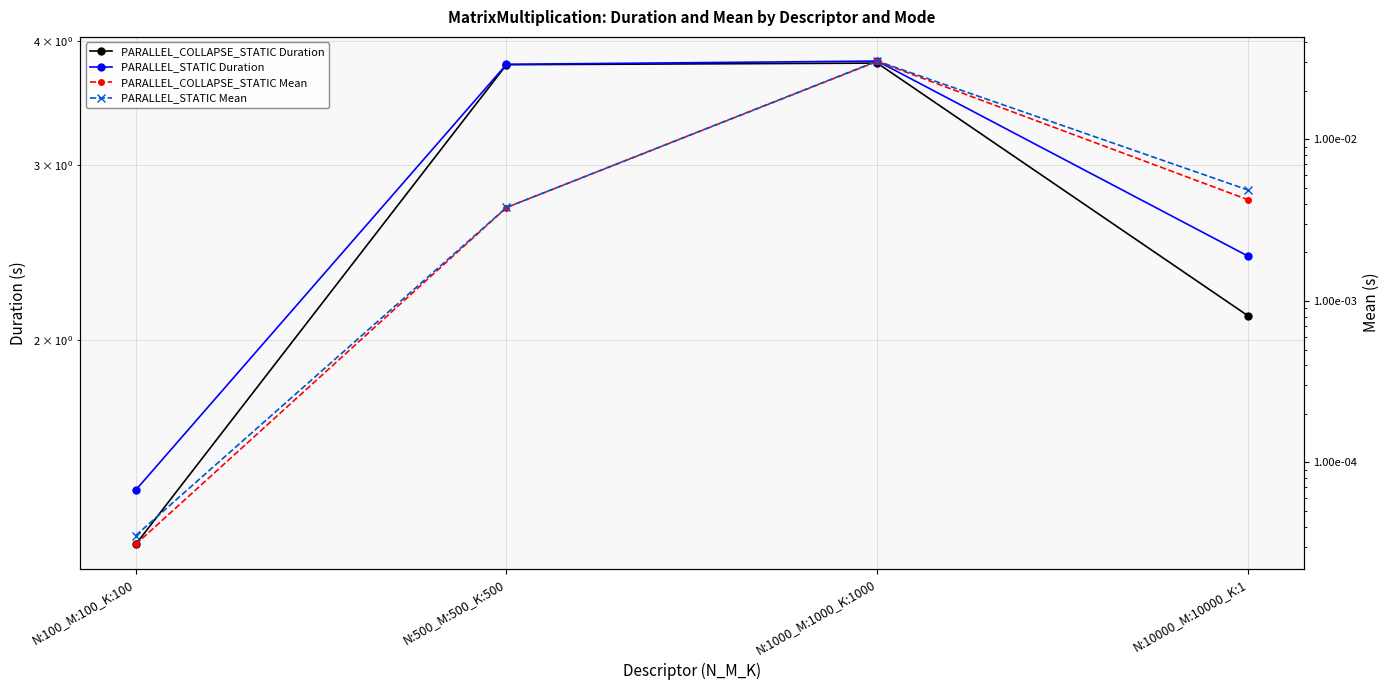

At which category is the sum across all series the highest?

N:1000_M:1000_K:1000